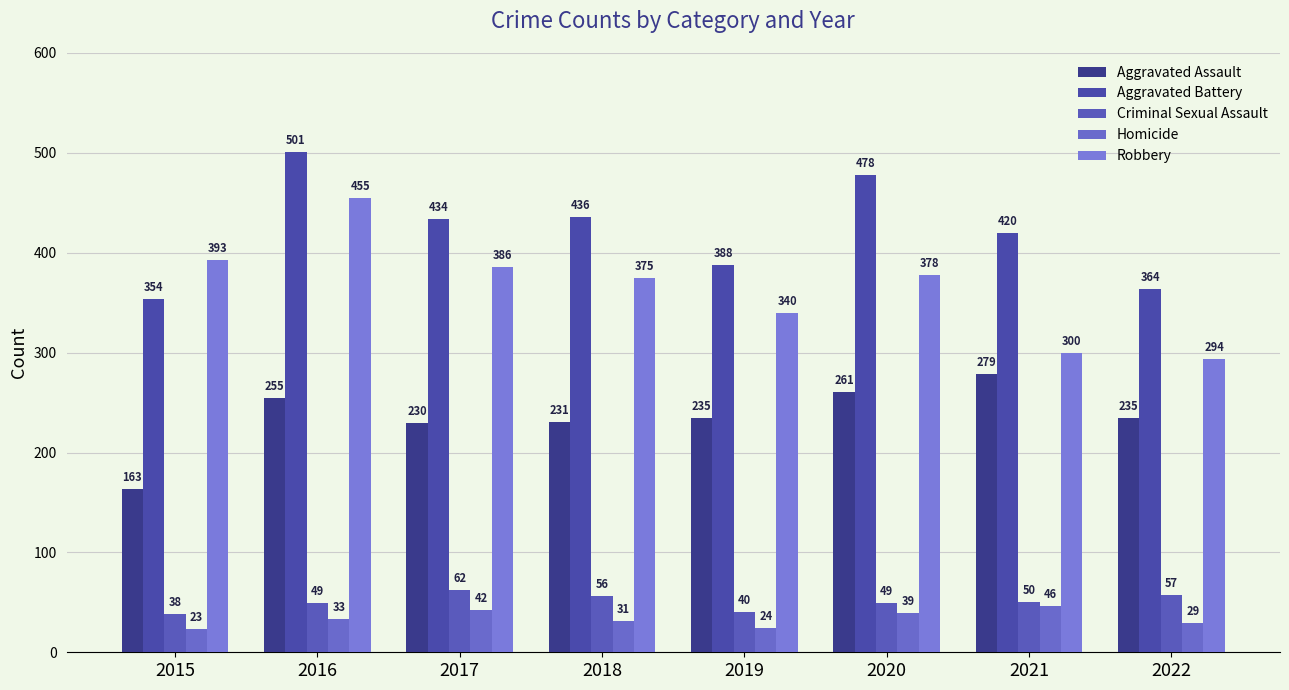

How many series are shown in this chart?

5